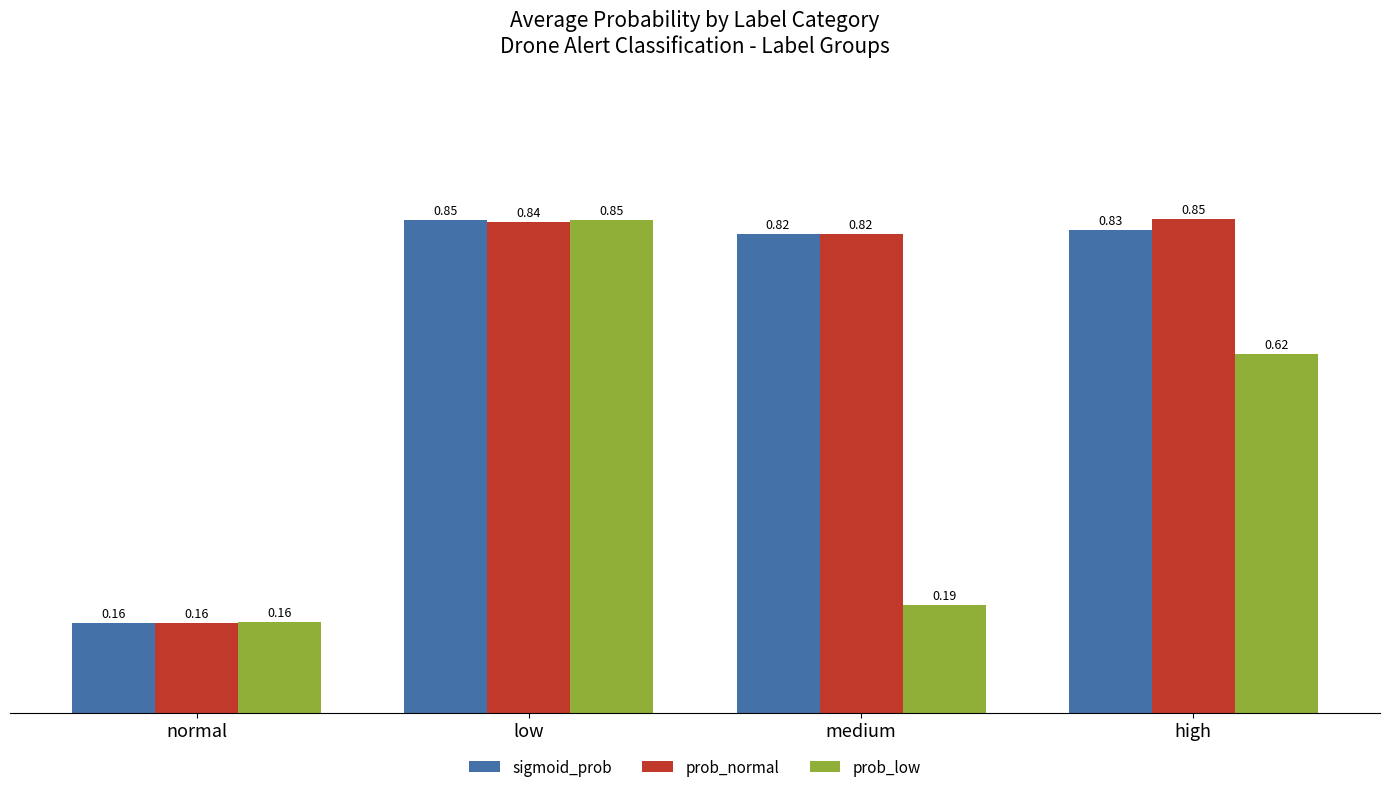

List the labels in order of sigmoid_prob value, smallest first.

normal, medium, high, low